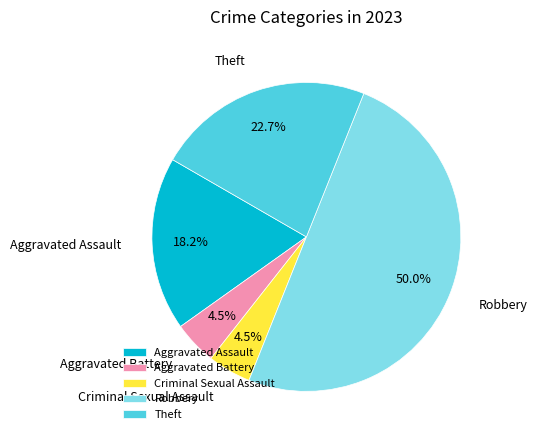

How many segments does this pie chart have?

5